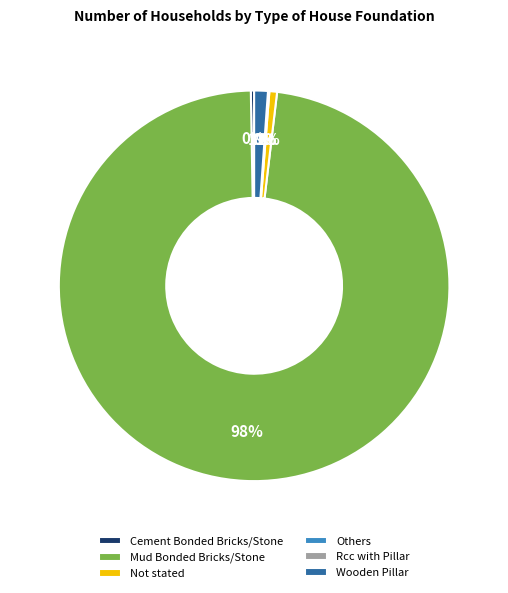

Between Wooden Pillar and Rcc with Pillar, which is larger?

Wooden Pillar